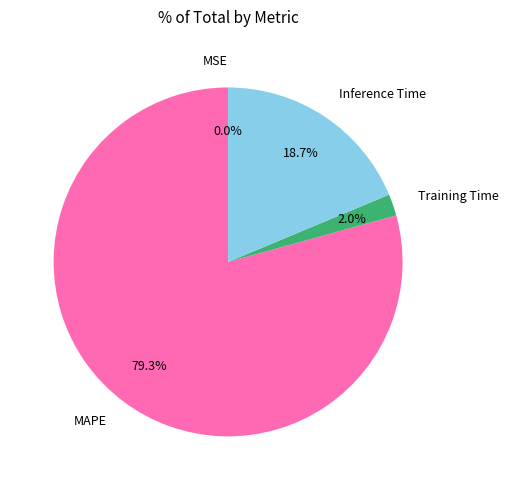

Which slice is the largest?

MAPE